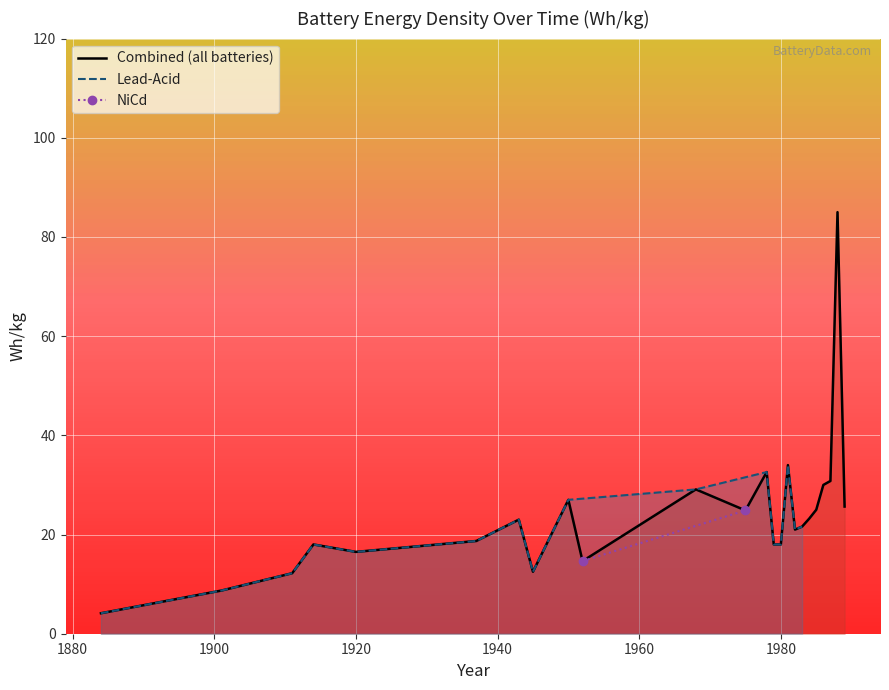

What is the smallest value displayed?

4.1